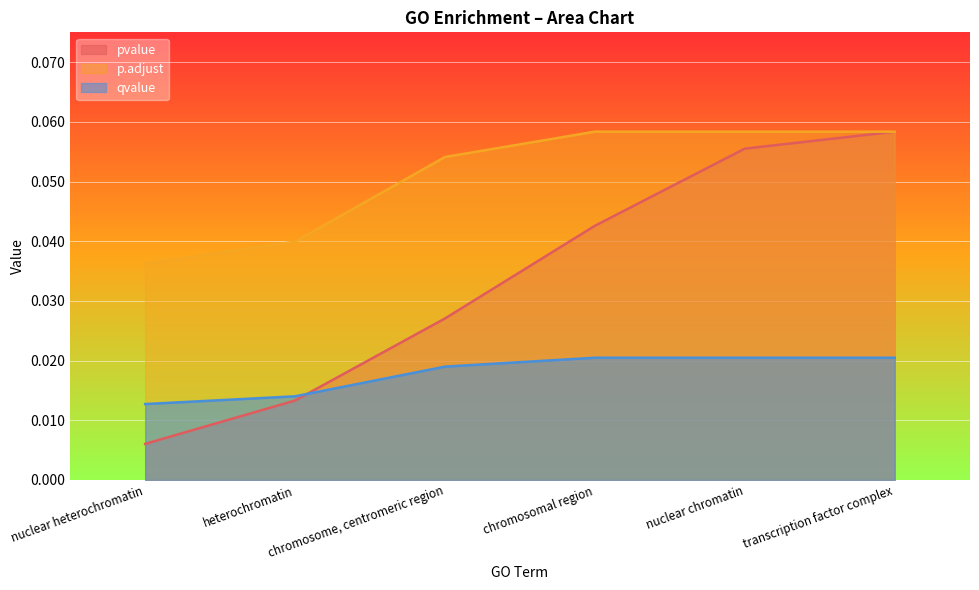

Rank the series by their average value, from lowest to highest.

qvalue, pvalue, p.adjust